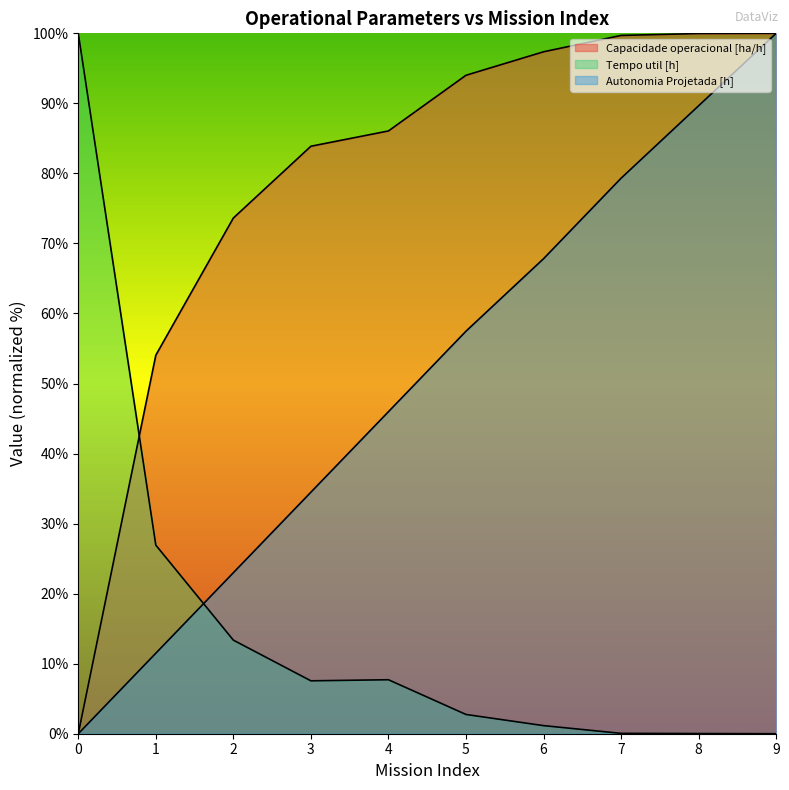

The value of Capacidade operacional [ha/h] at 4 is 86.1. True or false?

True